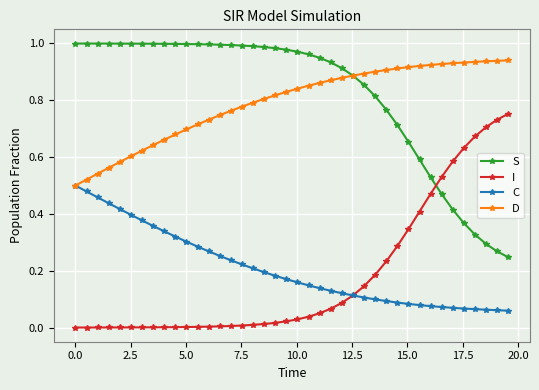

How many categories are shown in the chart?

40